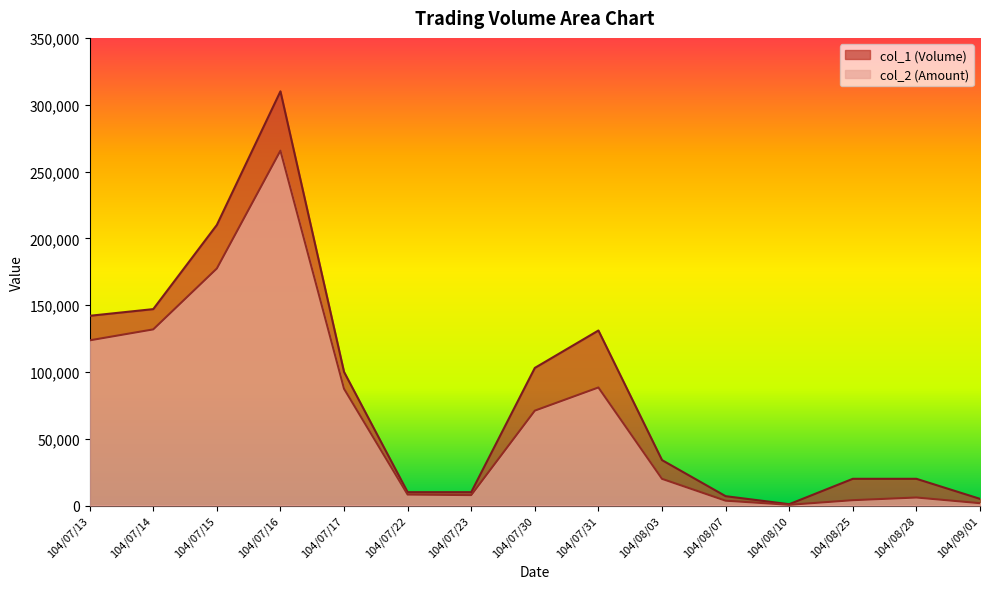

What is the greatest value displayed?

310000